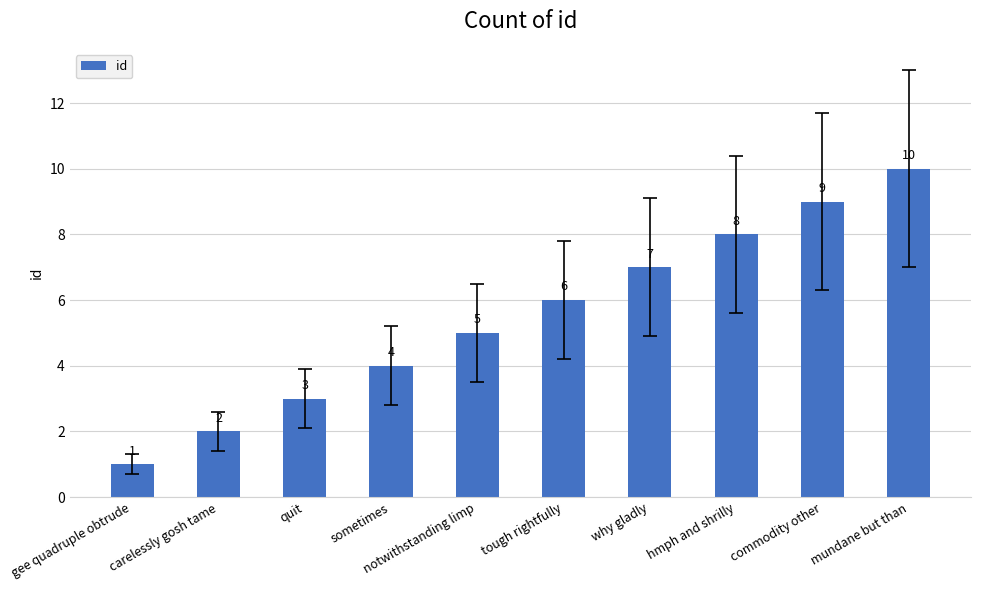

Rank the categories by value from highest to lowest.

mundane but than, commodity other, hmph and shrilly, why gladly, tough rightfully, notwithstanding limp, sometimes, quit, carelessly gosh tame, gee quadruple obtrude